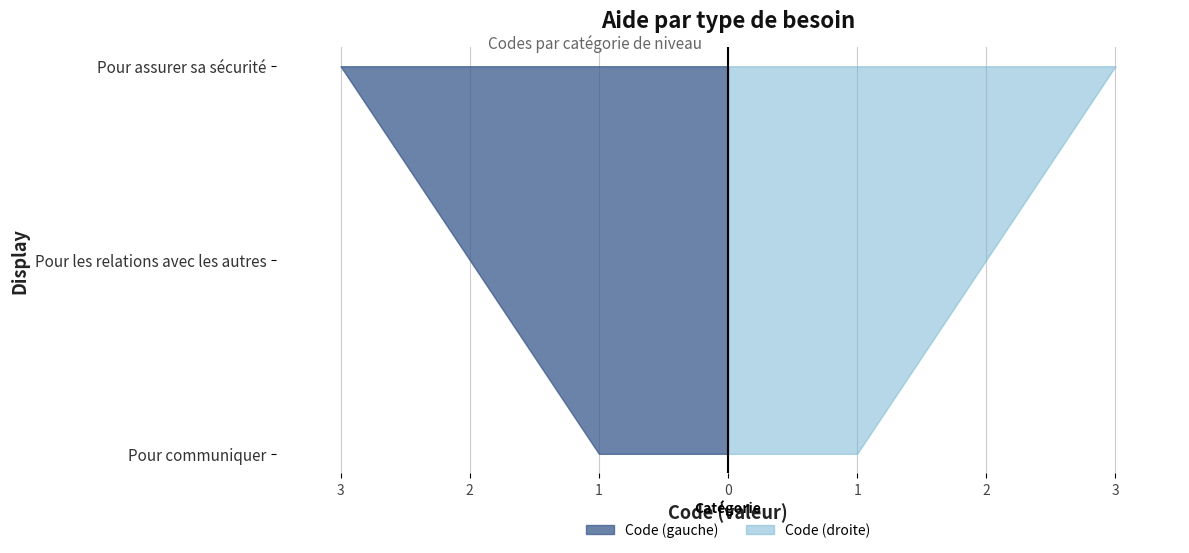

Reading right to left, extract all data points from this chart.

Code_left: 3	2	1
Code_right: 3	2	1